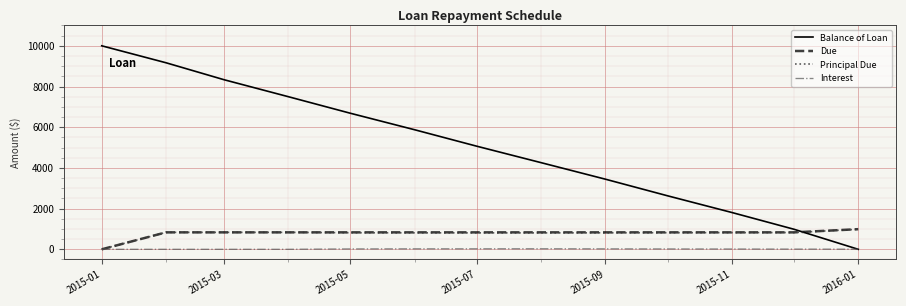

Which series has the largest range (max minus min)?

Balance of Loan